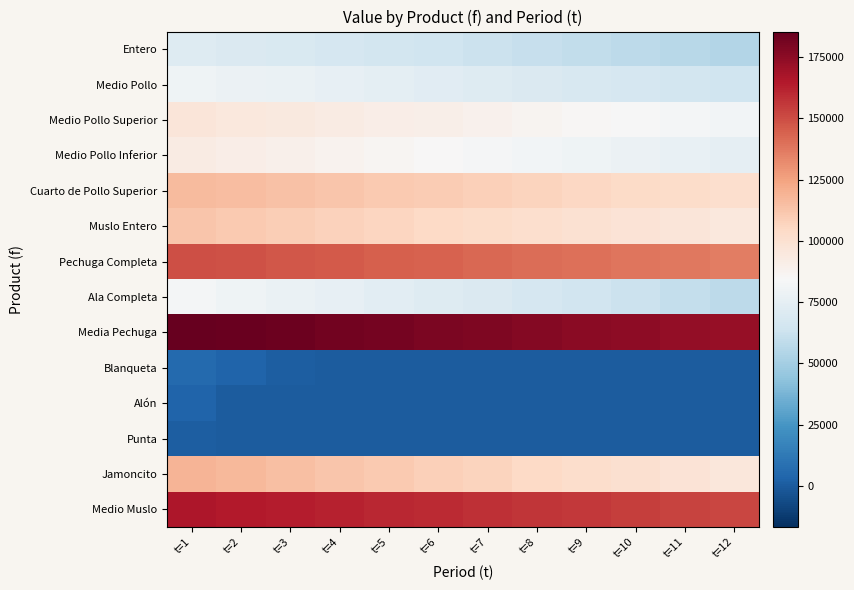

How many series are shown in this chart?

14